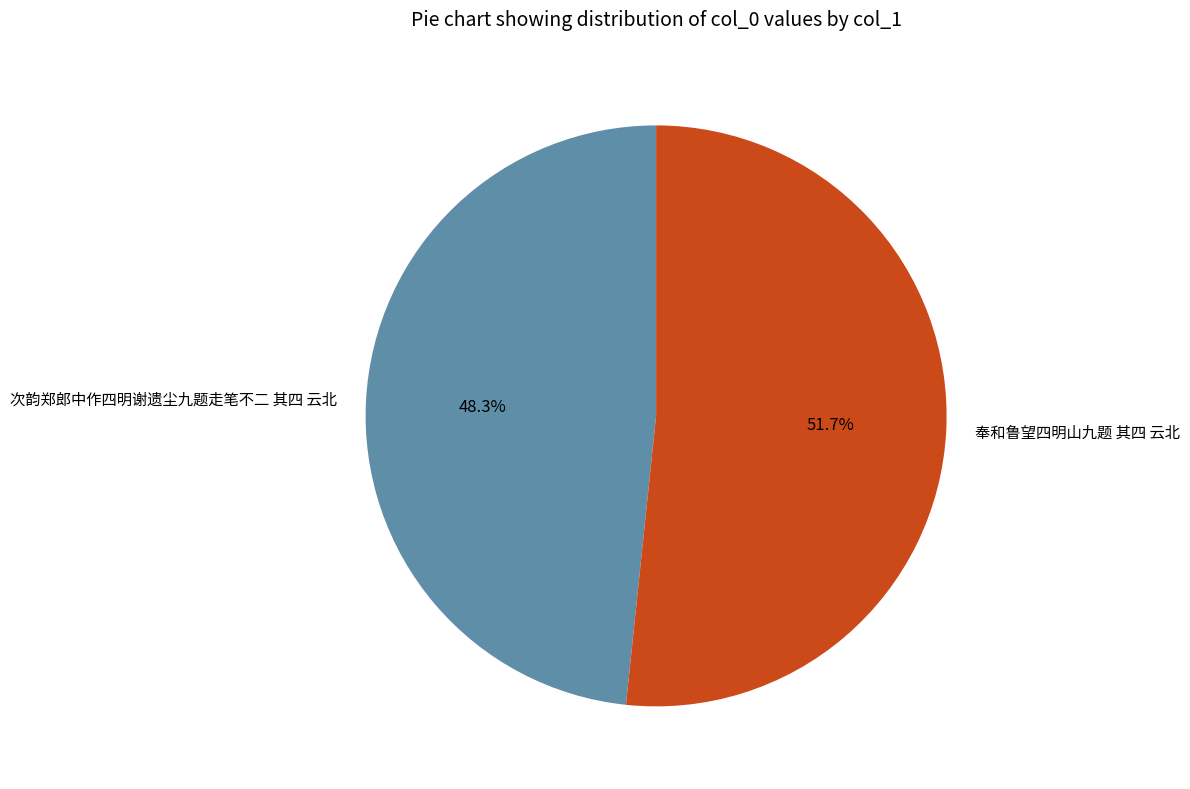

Between 奉和鲁望四明山九题 其四 云北 and 次韵郑郎中作四明谢遗尘九题走笔不二 其四 云北, which is larger?

奉和鲁望四明山九题 其四 云北